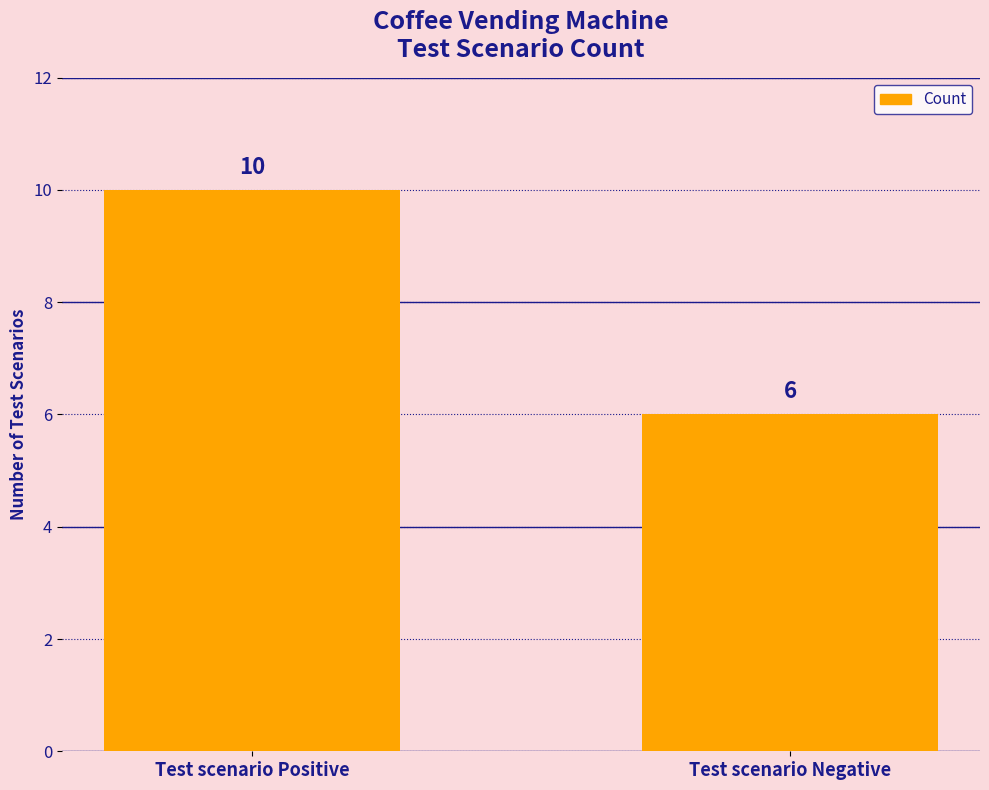

At which category does the chart reach its minimum across all series?

Test scenario Negative